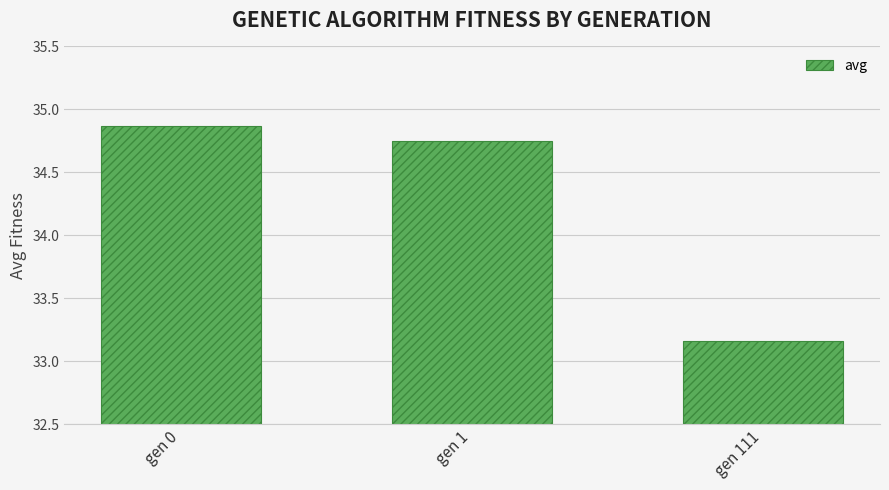

At which label does the data first exceed 34?

gen 0